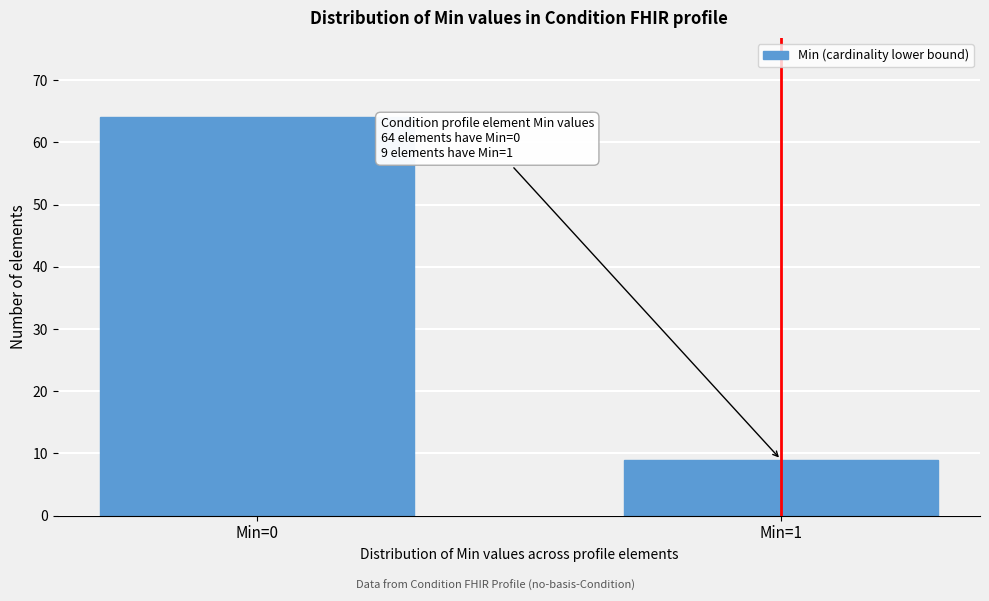

Reading left to right, extract all data points from this chart.

Min=0=64	Min=1=9